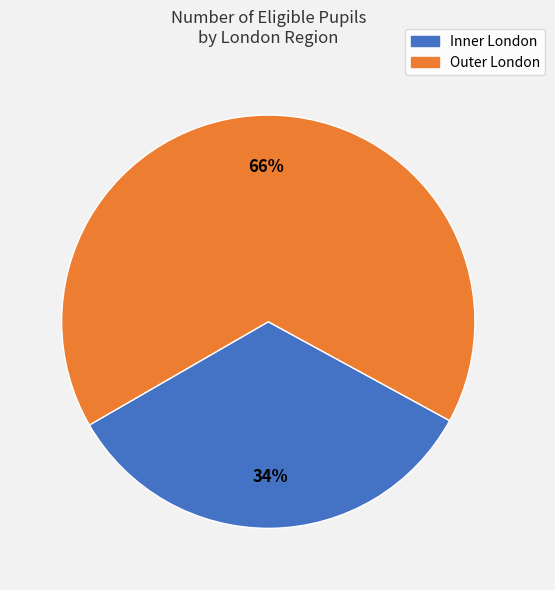

True or false: Inner London accounts for 26% of the total.

False